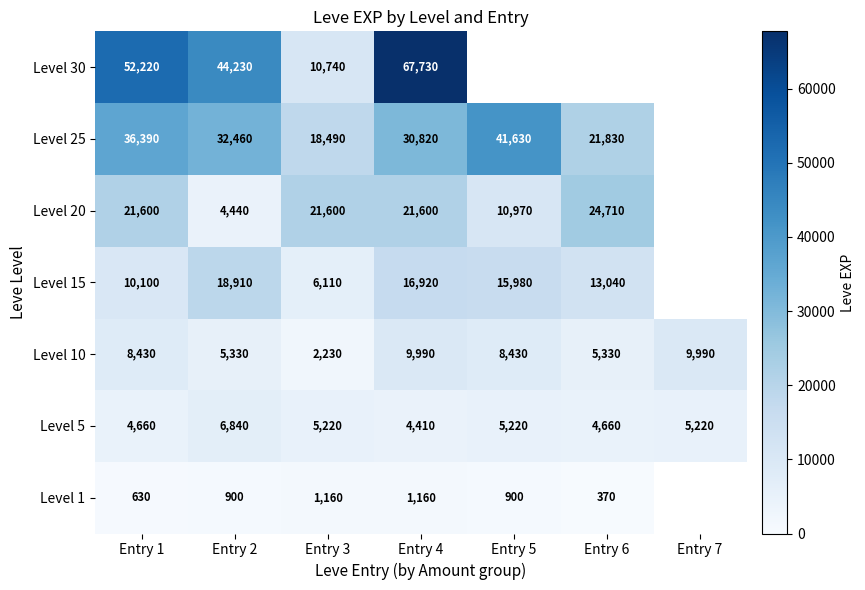

What is the sum of the Level 5 values at Entry 7 and Entry 3?

10440